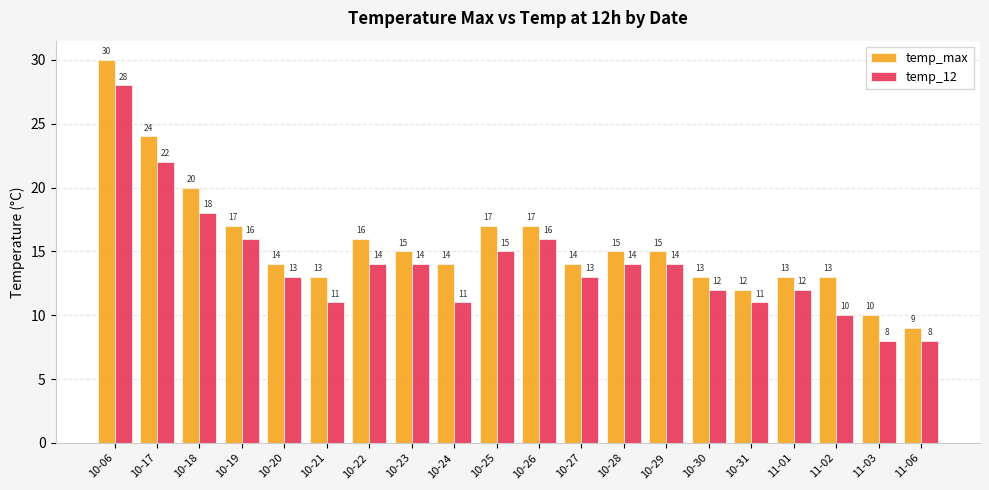

The temp_max series shows 18 at 10-24. True or false?

False